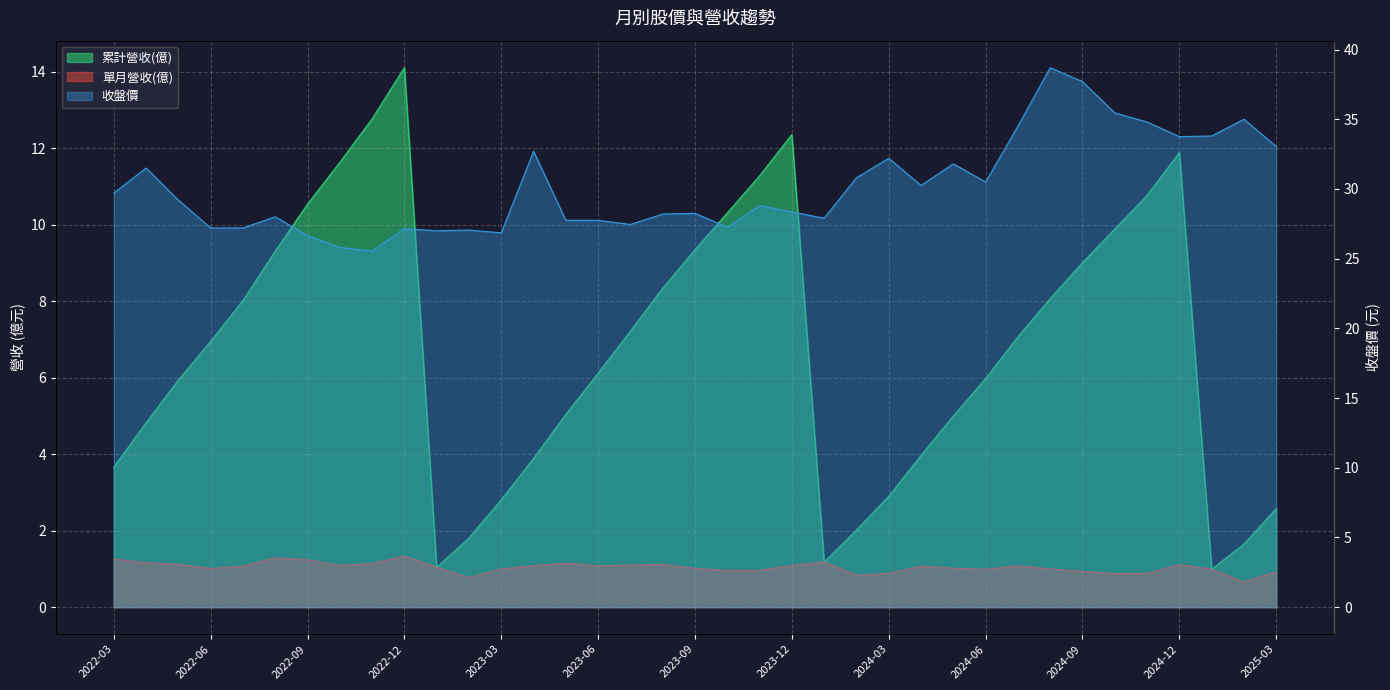

What is the maximum value for 累計營收(億)?

14.1